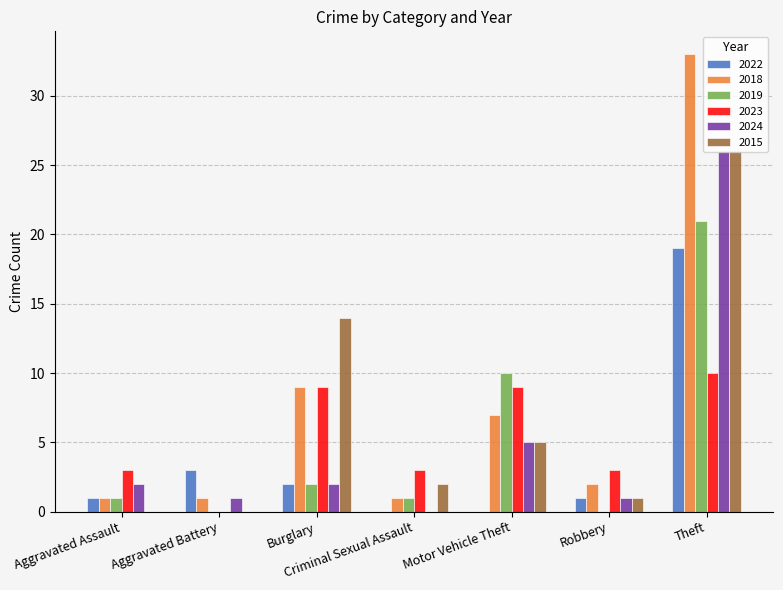

The 2022 series shows -8 at Criminal Sexual Assault. True or false?

False